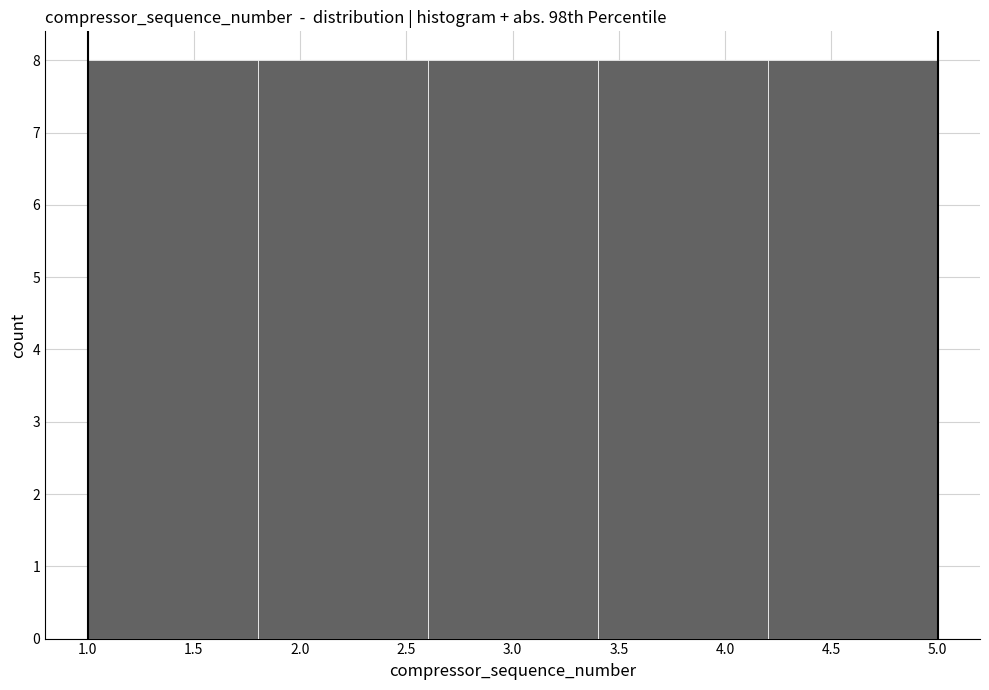

Reading left to right, transcribe this chart: for each bar, give the range it covers on the x-axis and its height. The values are not printed on the chart, so give them approximately, as read against the axis.

1.0 to 1.8: 8
1.8 to 2.6: 8
2.6 to 3.4: 8
3.4 to 4.2: 8
4.2 to 5.0: 8